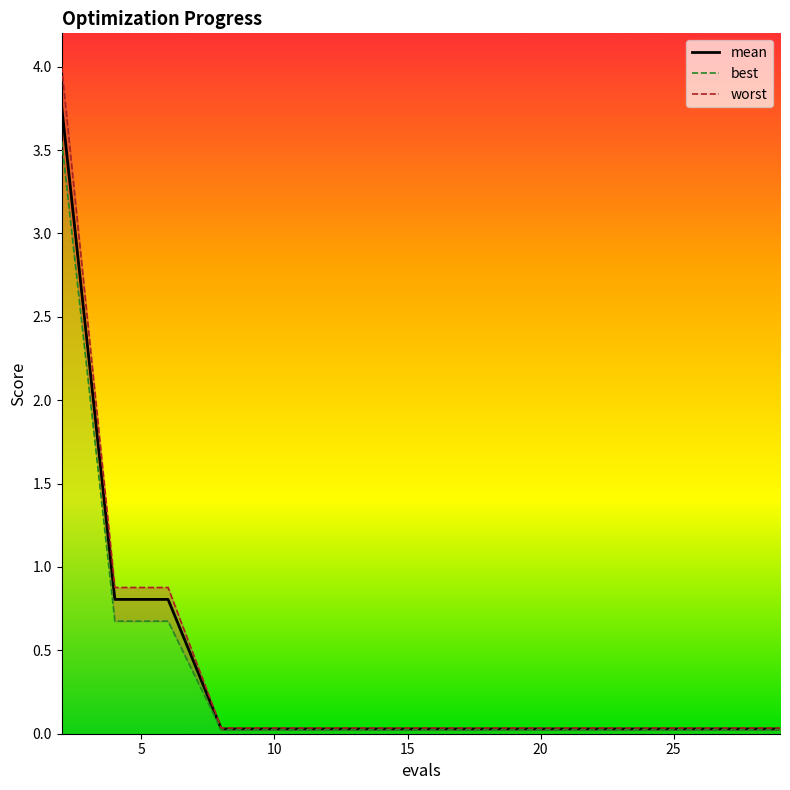

The chart shows a value of 0.0 at 7. True or false?

False